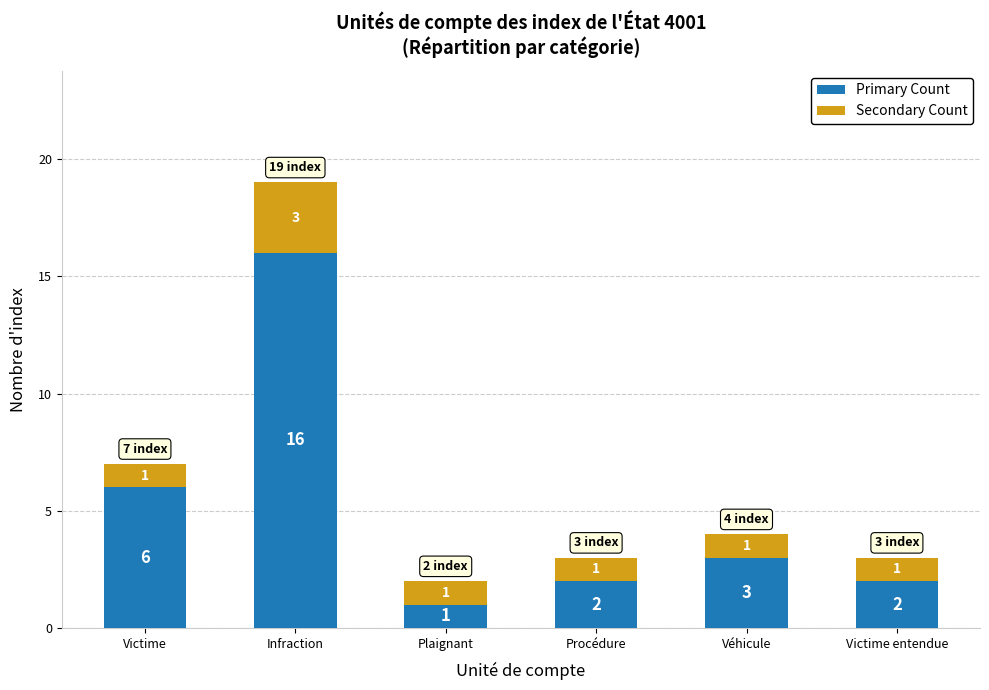

What is the sum of all Primary Count values?

30